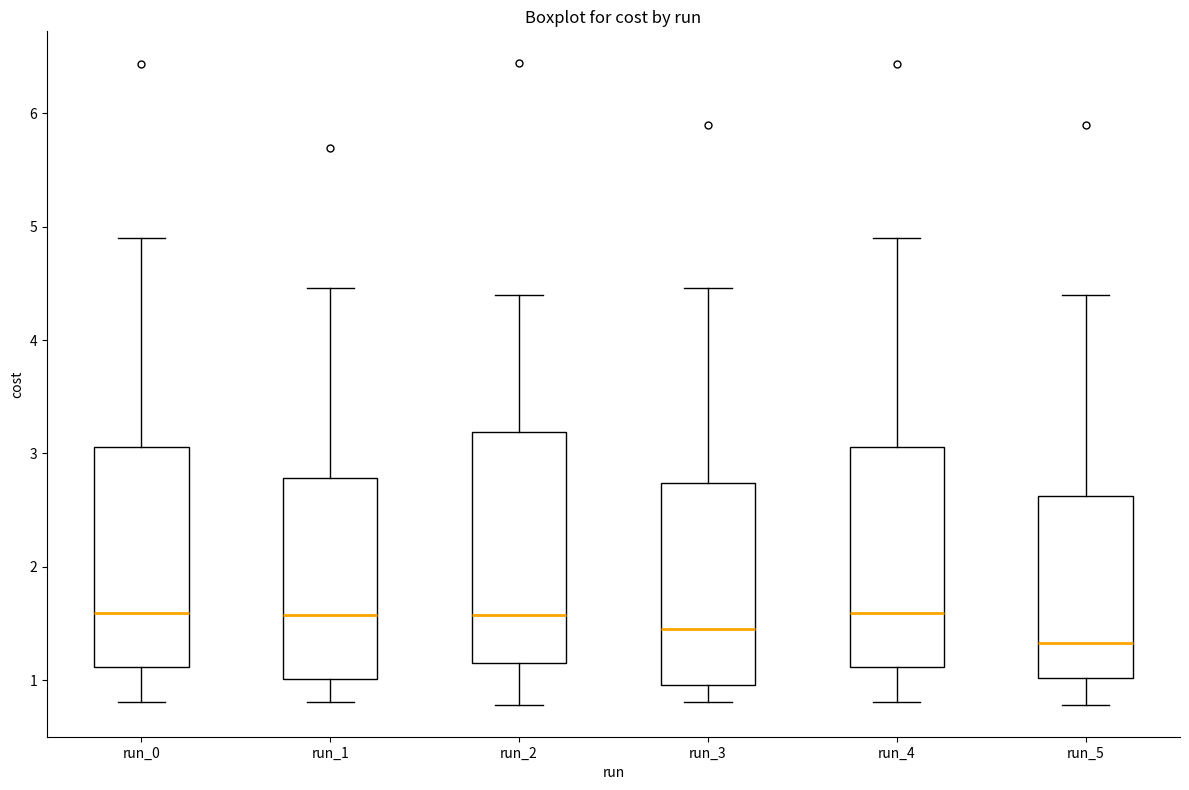

Where does the median line of the box for run_1 sit on the y-axis? The values are not printed on the chart, so give them approximately, as read against the axis.

1.6